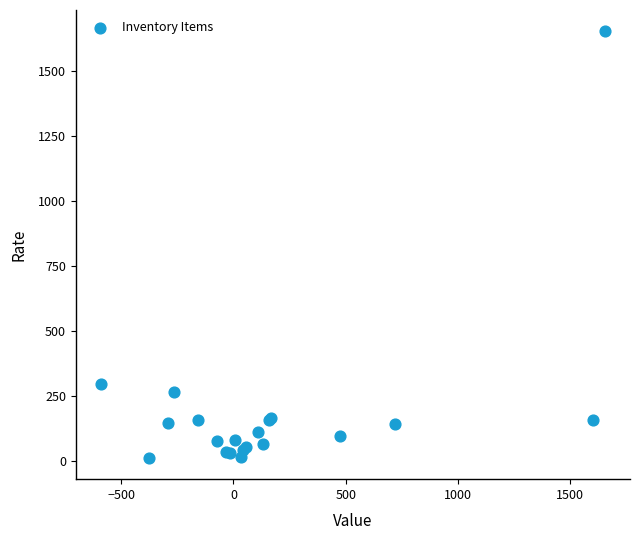

What Y value in the scatter plot is closest to 832?

294.8